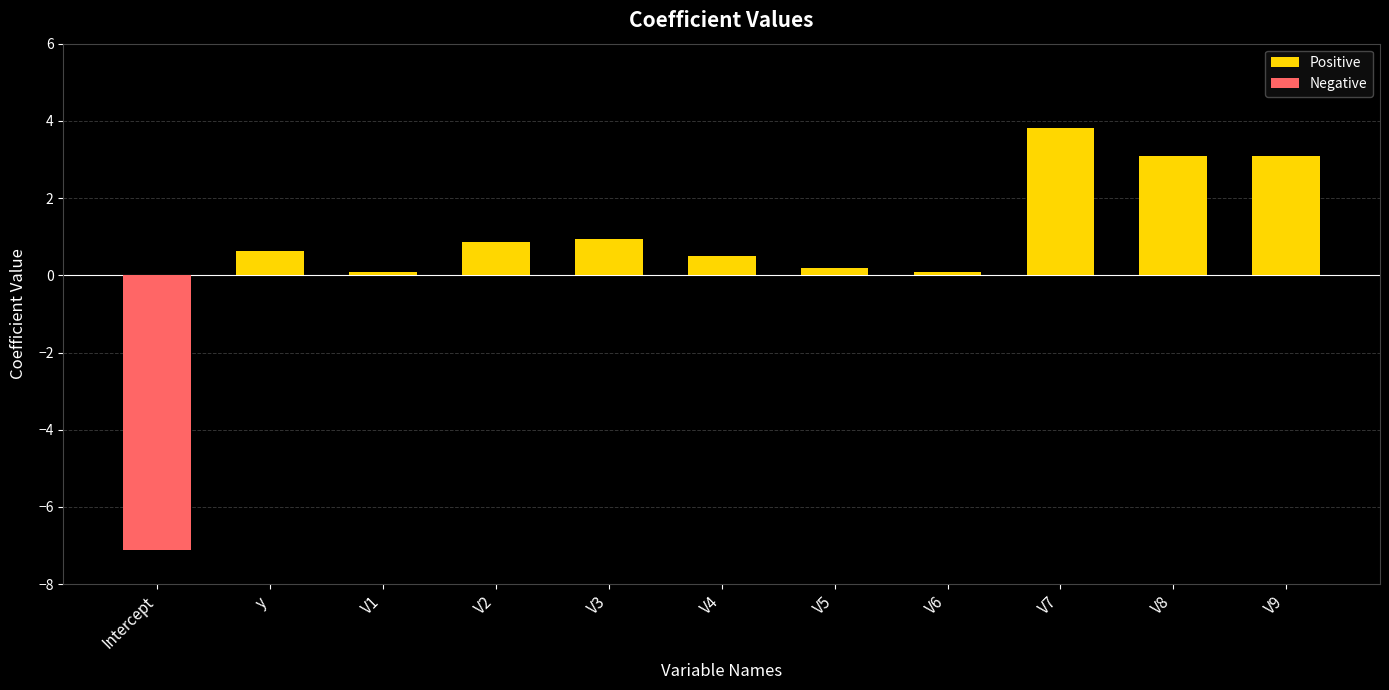

Does the chart contain any negative values?

No